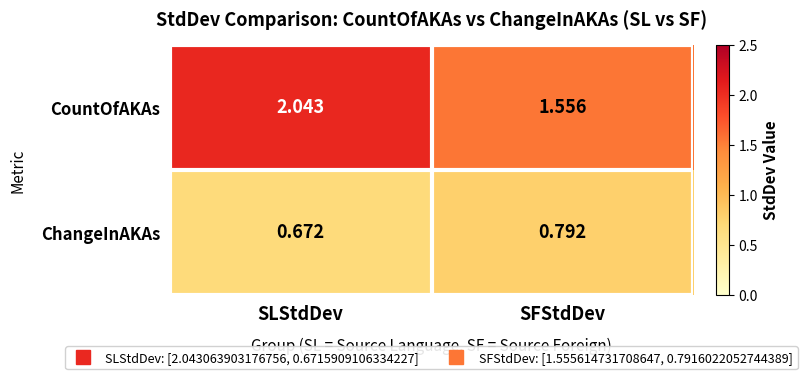

At which category does the chart reach its minimum across all series?

SLStdDev